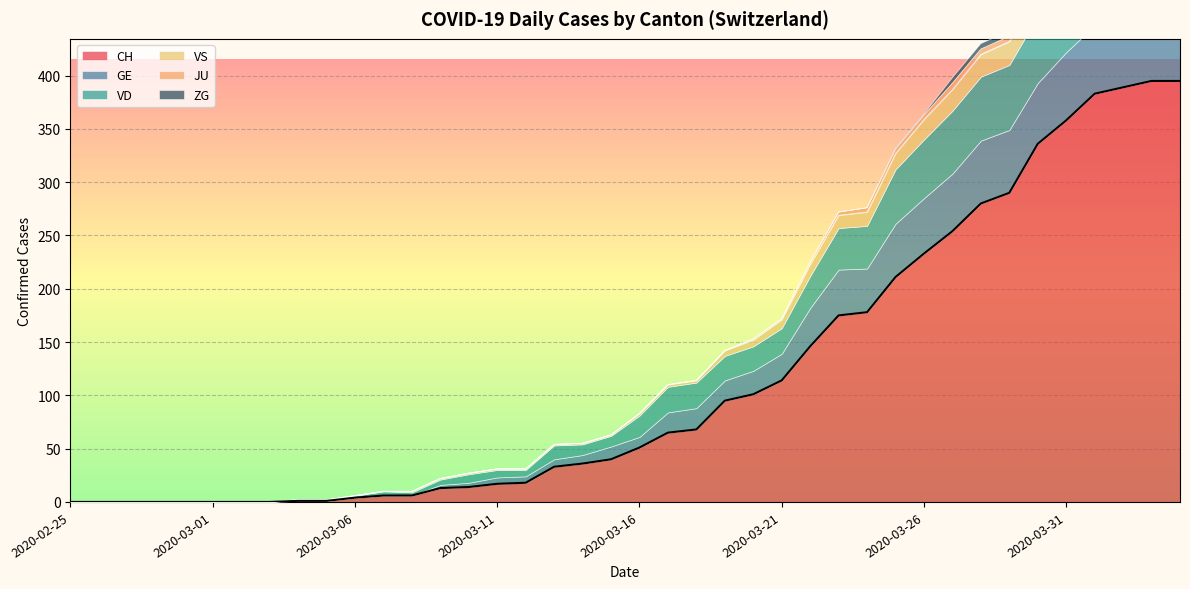

What is the total value across all series at 2020-03-10?

27